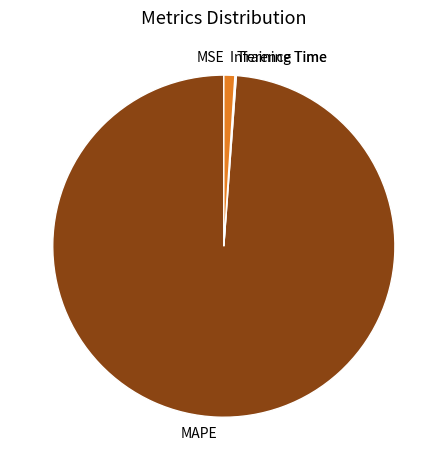

What is the largest slice in the pie chart?

MAPE